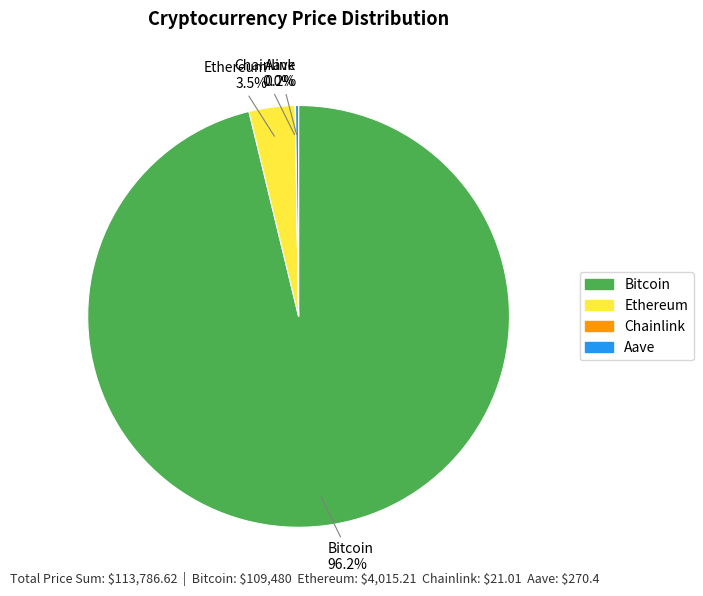

Which slice is the largest?

Bitcoin